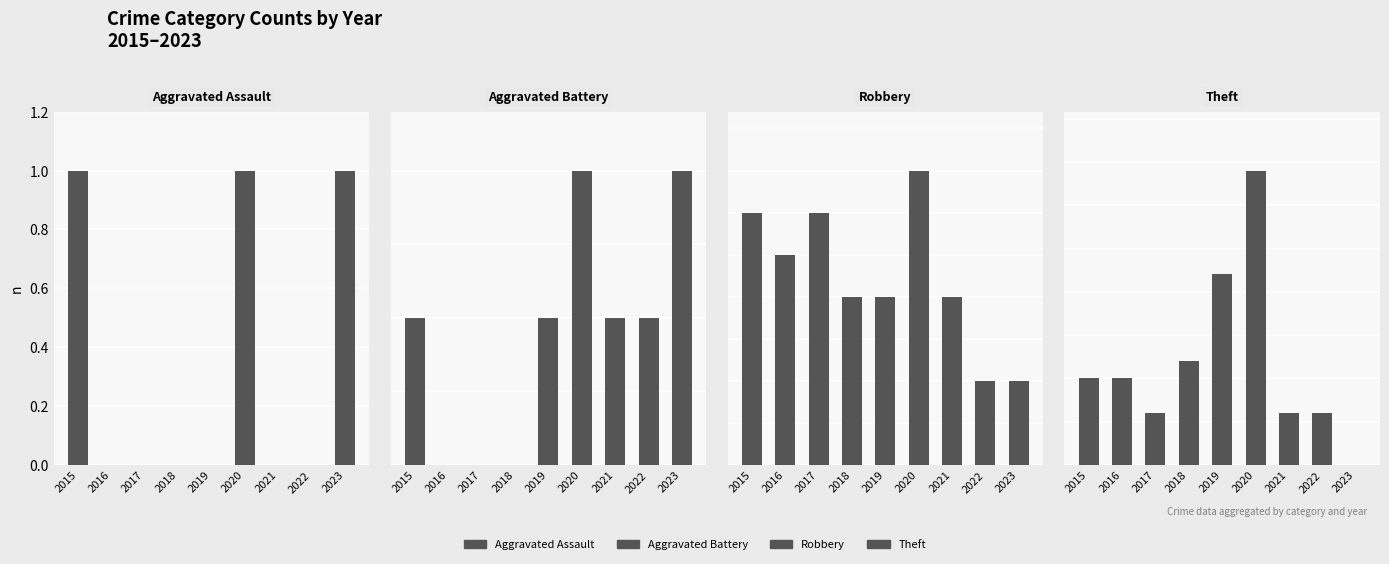

What is the value of the Theft bar at the 1st from the left?

5